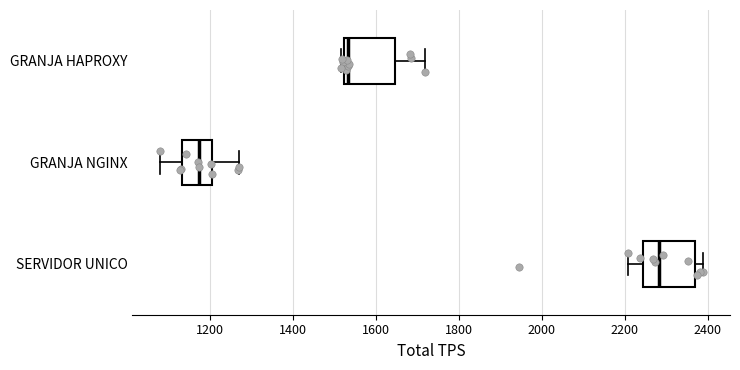

Which box's median line is the furthest to the left?

GRANJA NGINX